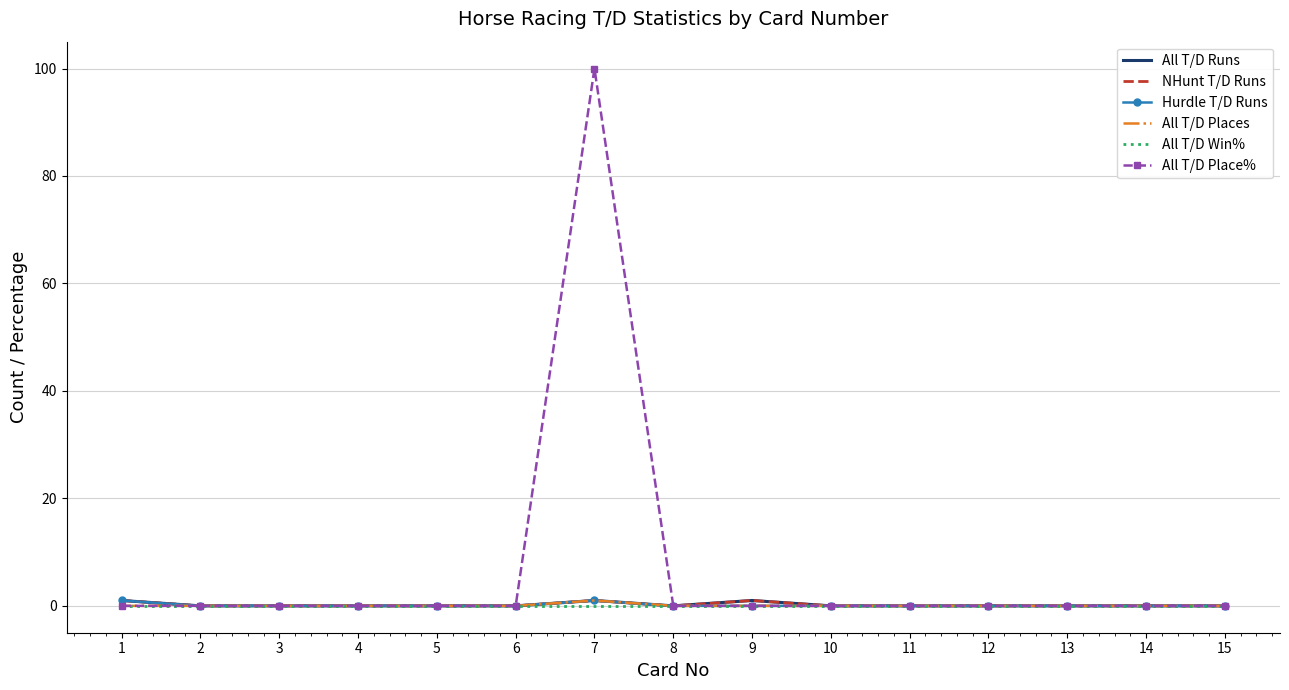

What is the difference between the maximum and minimum values in the All T/D Runs series?

1